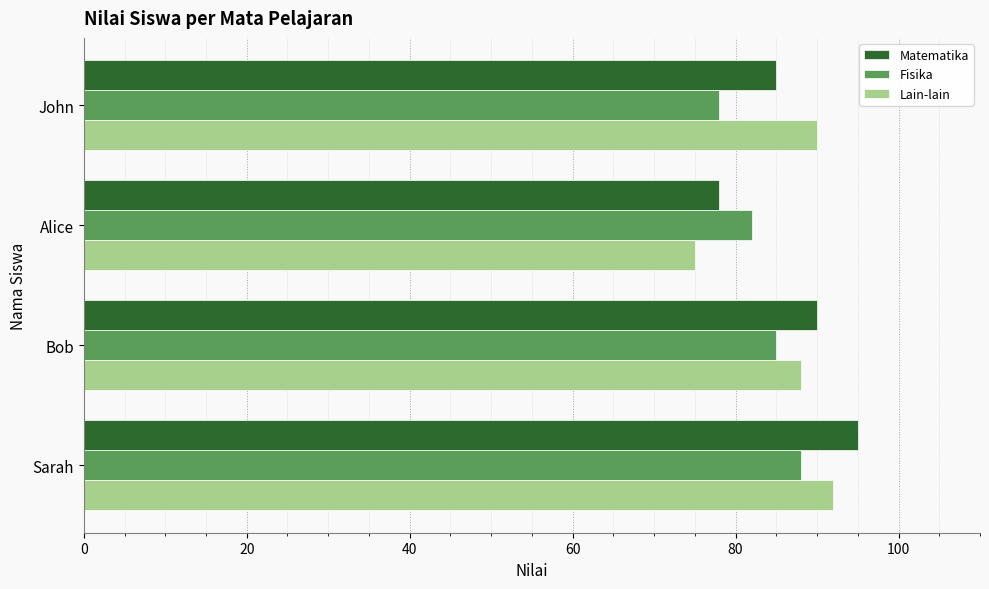

What is the sum of the Matematika values at Alice and John?

163